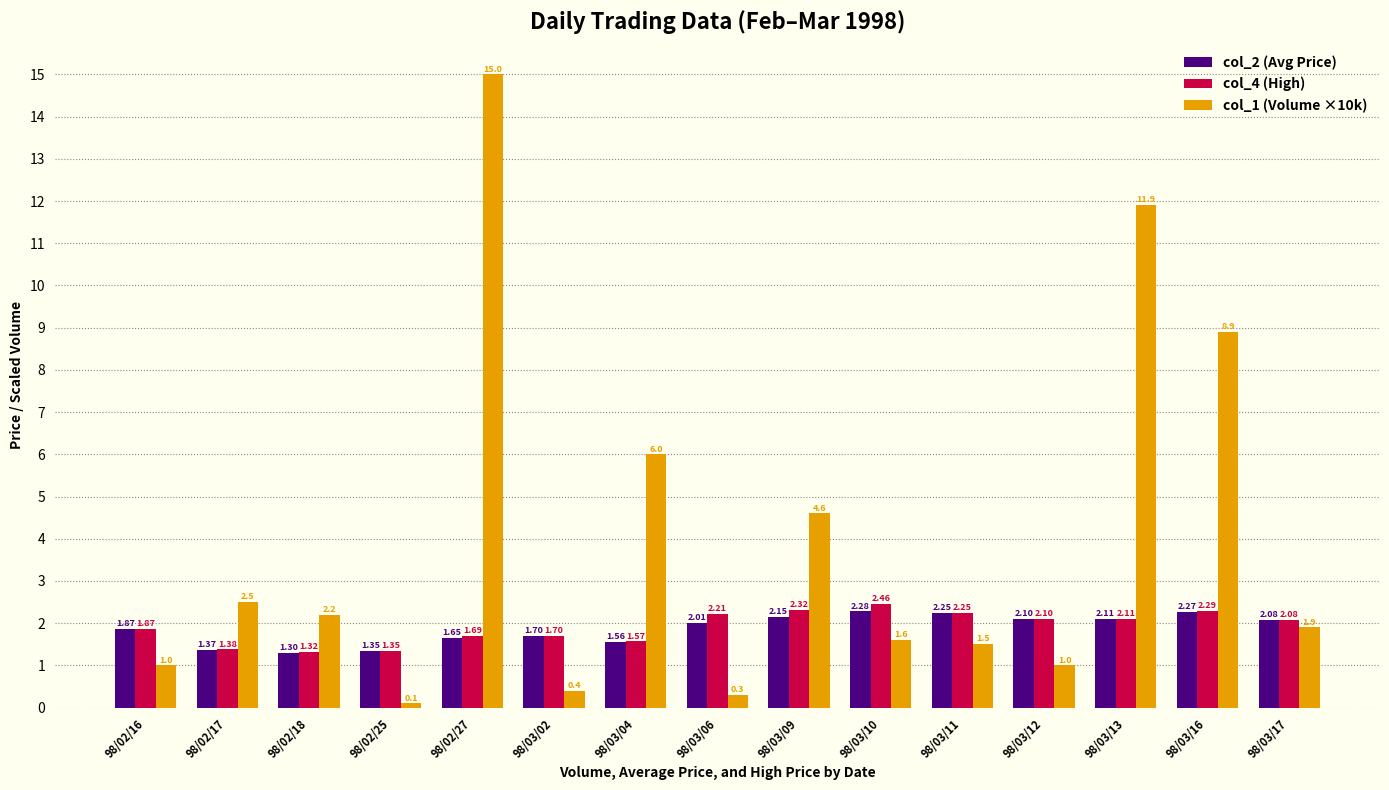

What is the minimum value shown in the chart?

0.1